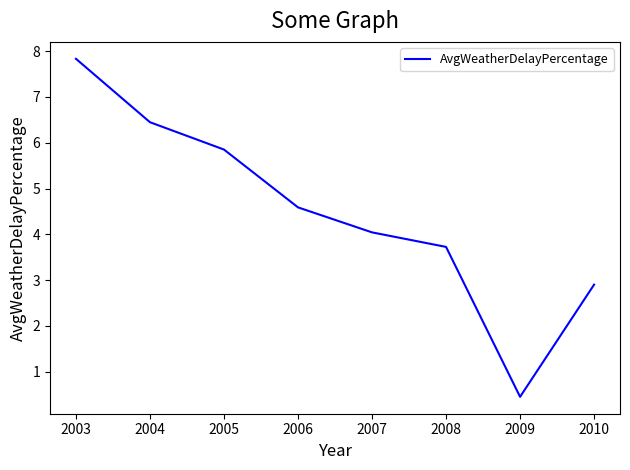

Rank the categories by value from highest to lowest.

2003, 2004, 2005, 2006, 2007, 2008, 2010, 2009